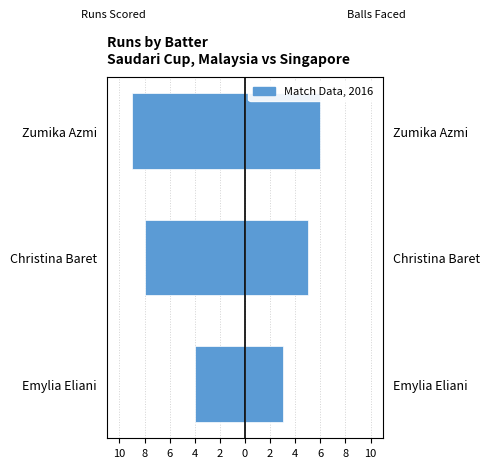

Is it true that the value at Christina Baret is -8?

True